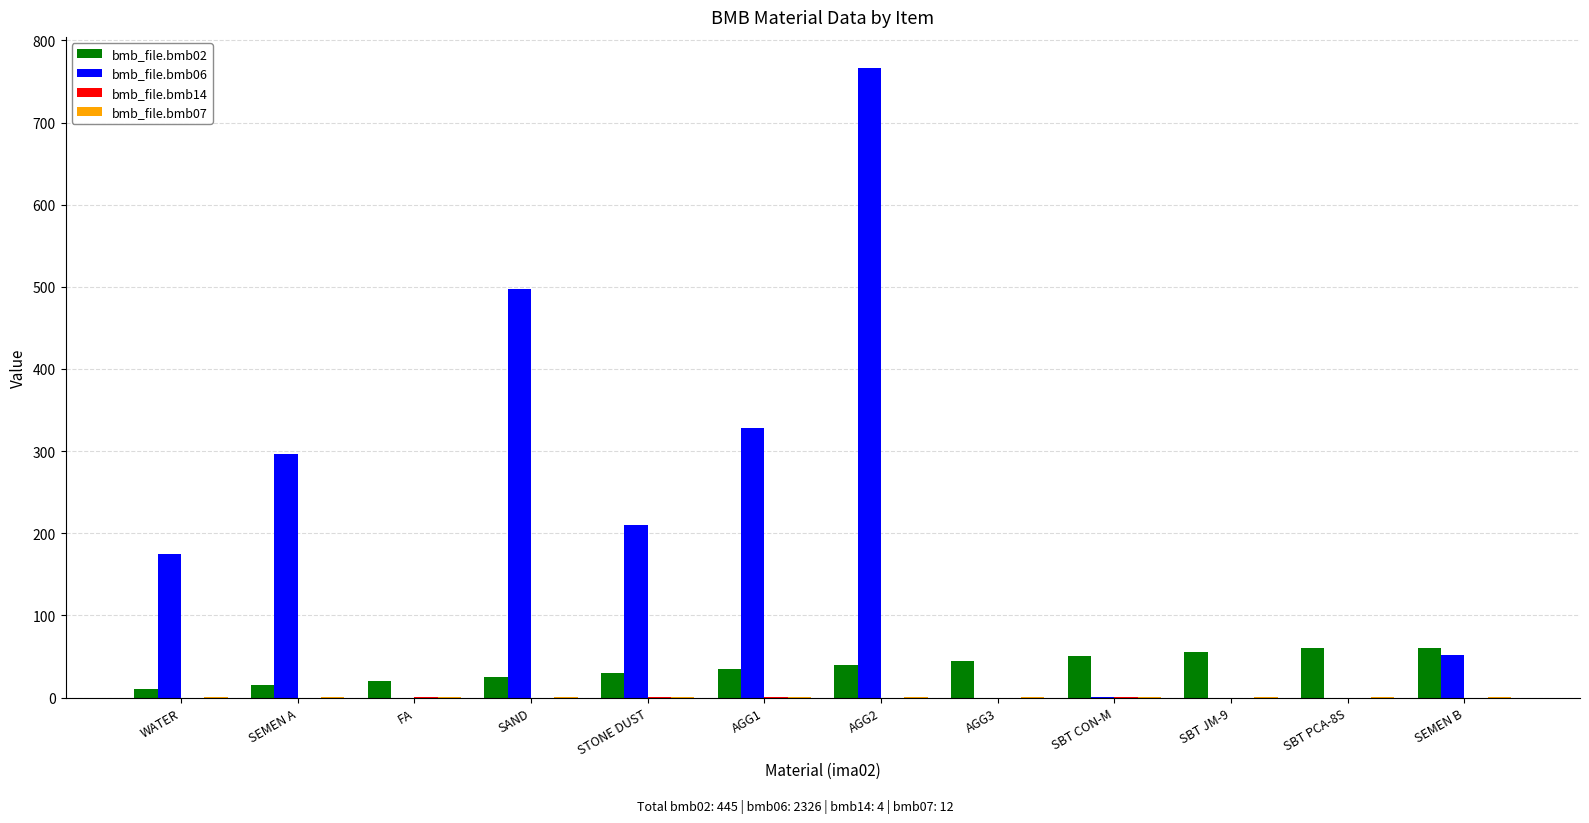

Which series has the largest total across all categories?

bmb_file.bmb06